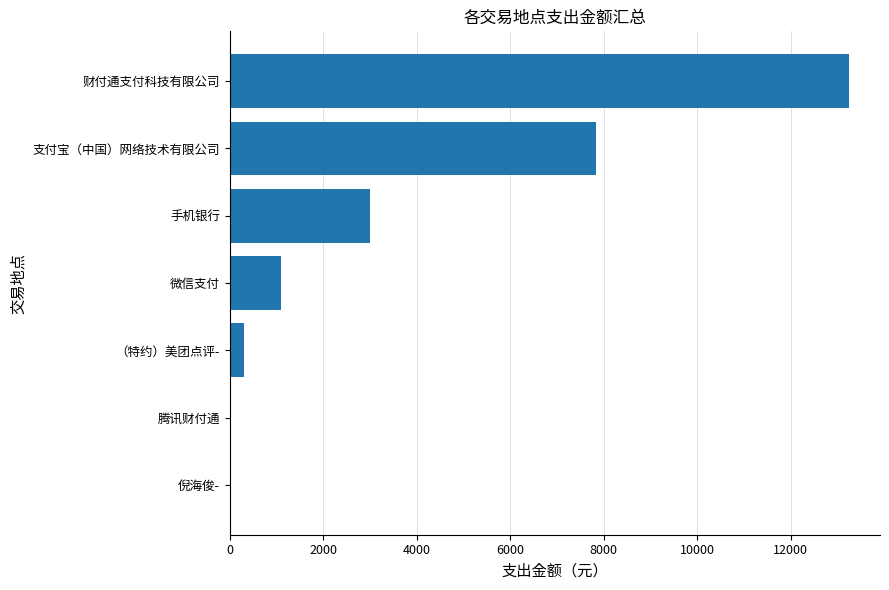

True or false: the data shows 7833.0 at 支付宝（中国）网络技术有限公司.

True